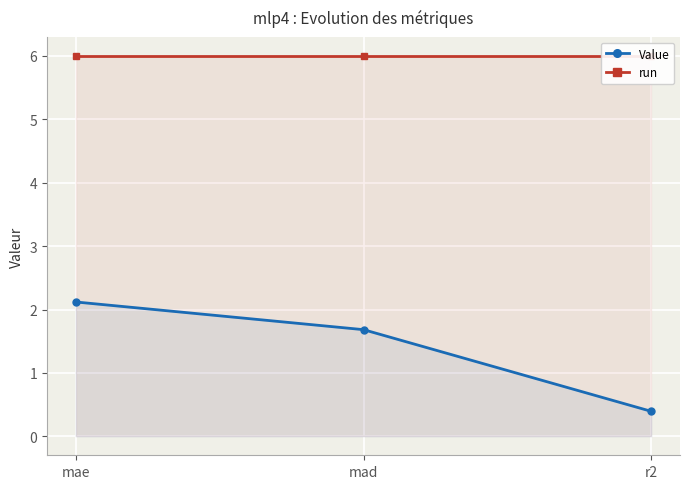

At which label is Value closest to 1?

r2